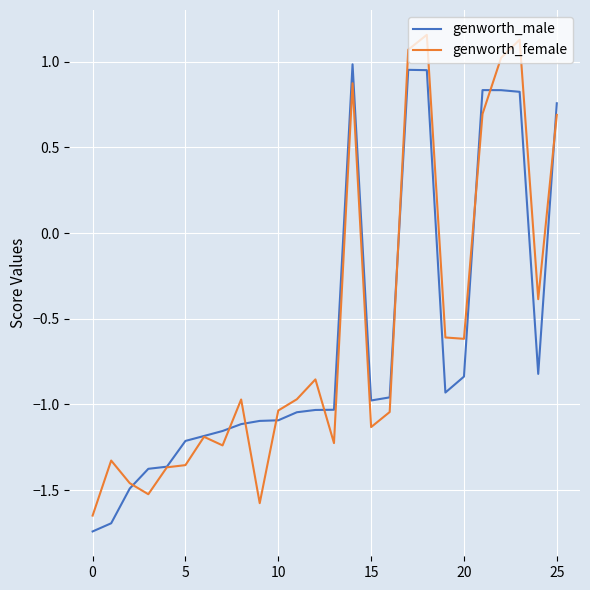

Rank the series by their maximum value, from lowest to highest.

genworth_male, genworth_female